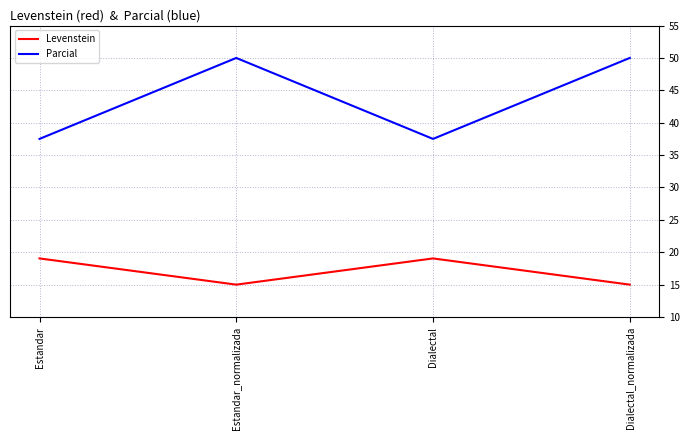

True or false: Levenstein has more than 1 points higher than both neighbors.

False